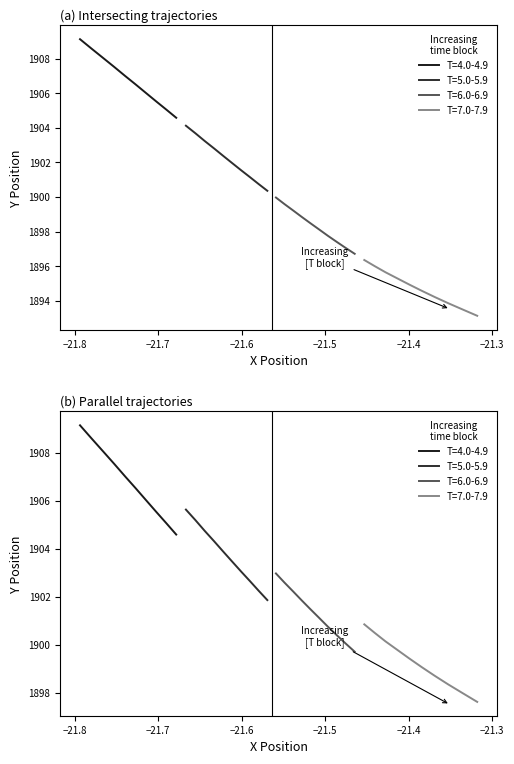

What is the total value across all series at −21.8?

7604.7